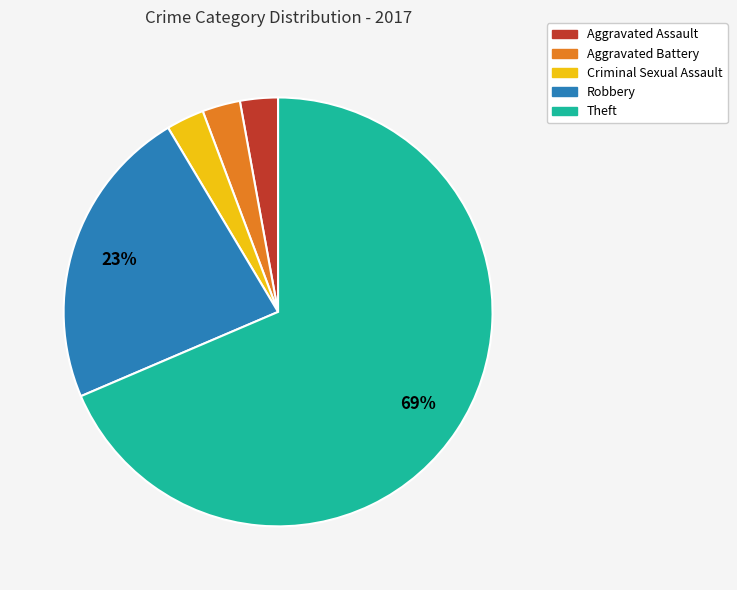

To the nearest percent, what is the average slice percentage?

20%